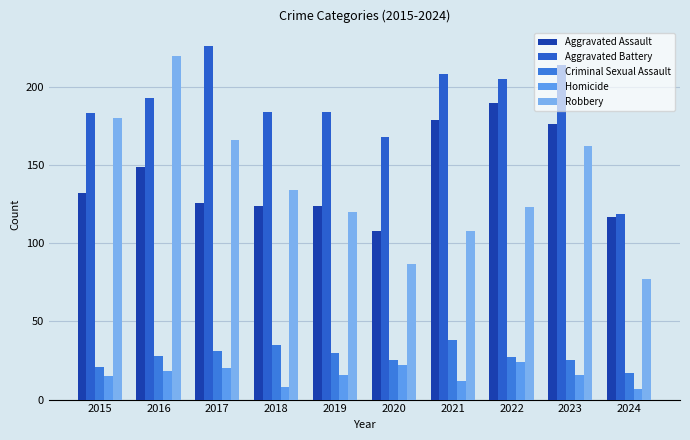

What is the difference between the highest and lowest values at 2019?

168